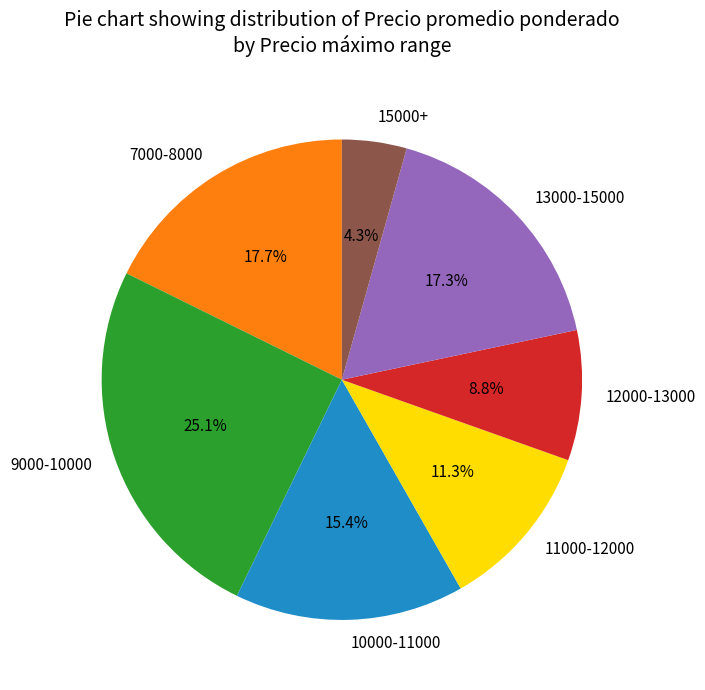

Does any single category account for the majority?

No